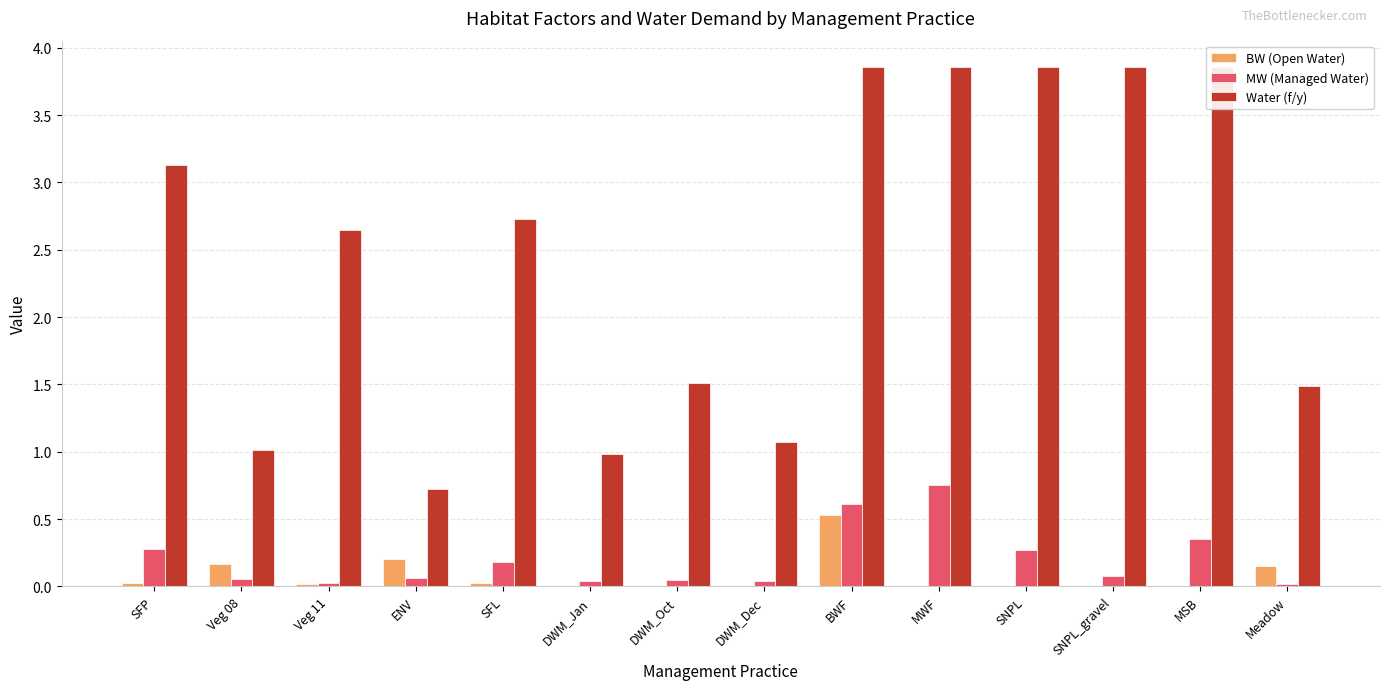

What is the average value of the MW (Managed Water) series?

0.2